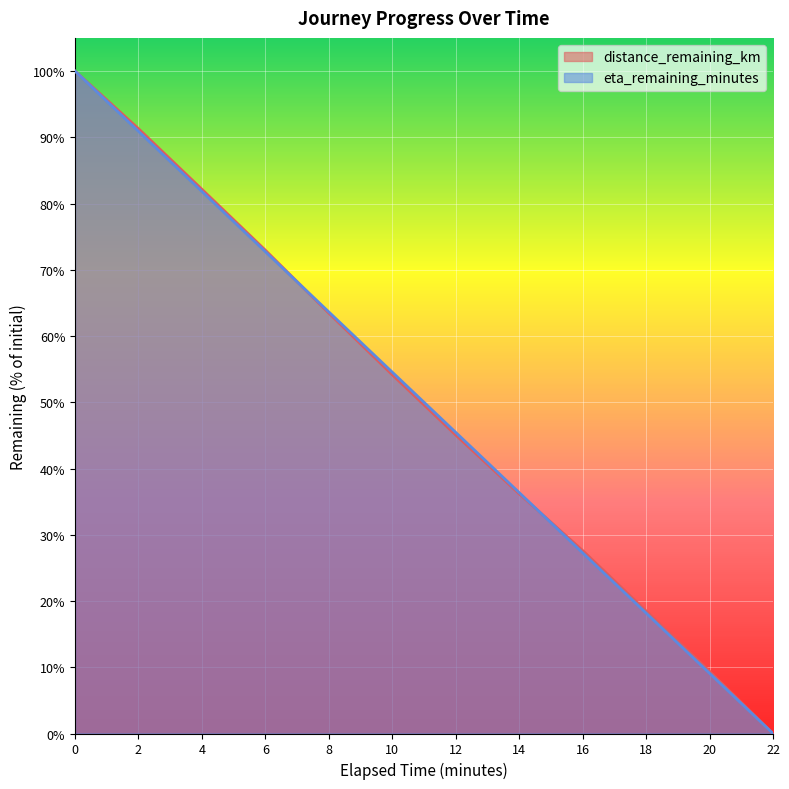

True or false: eta_remaining_minutes and distance_remaining_km cross at least once.

True